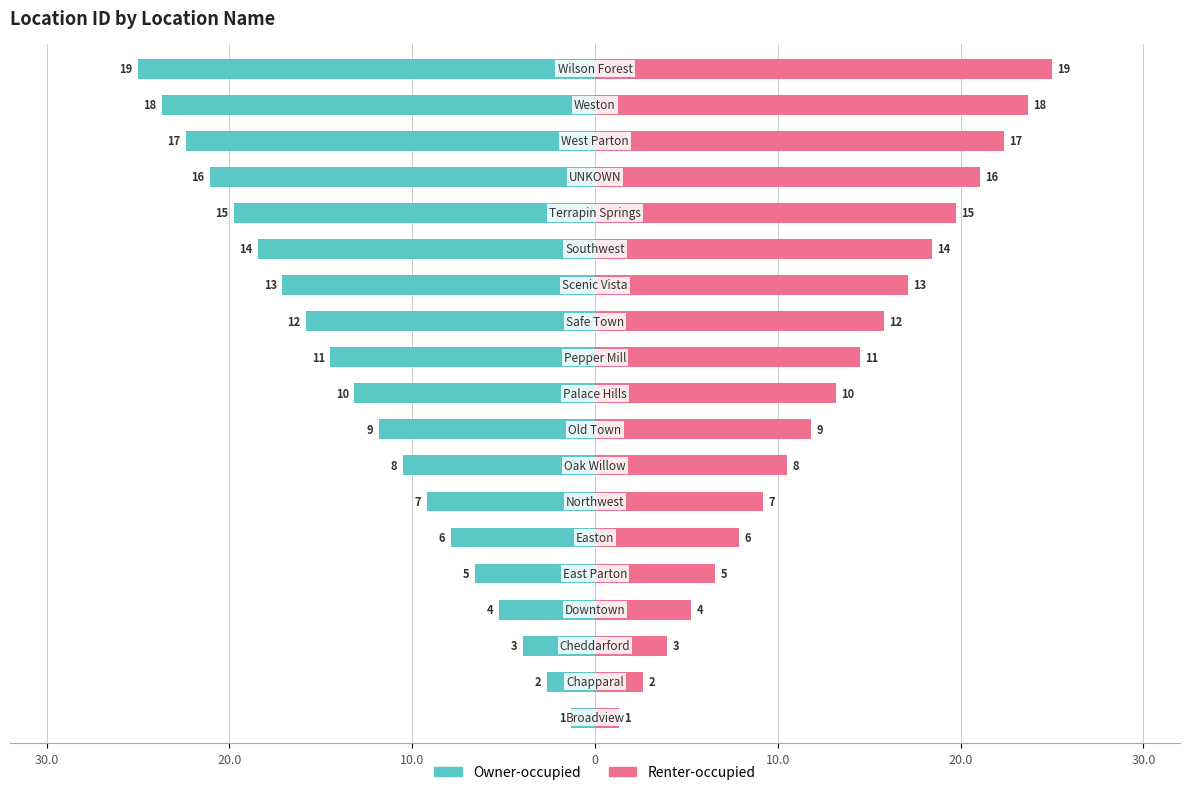

What is the difference between the second highest and minimum values in the Renter-occupied series?

22.4